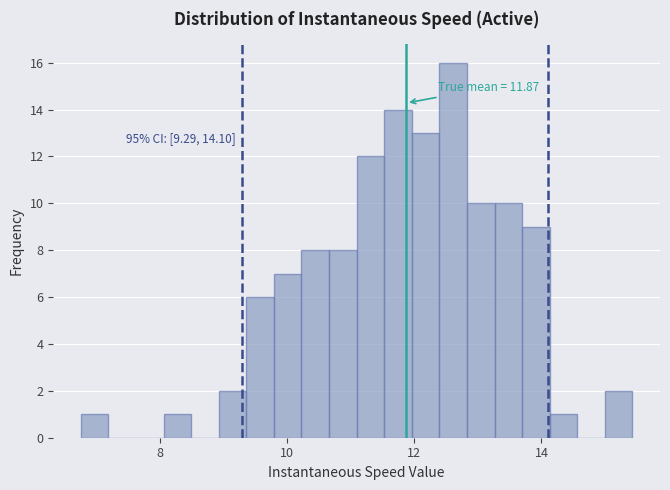

Around what value on the x-axis is the tallest bar? Give the approximate position of its centre, as read against the axis.

12.6